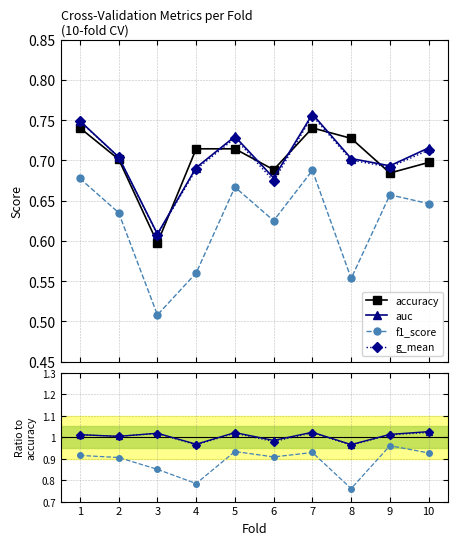

What is the highest value of the f1_score series?

0.7